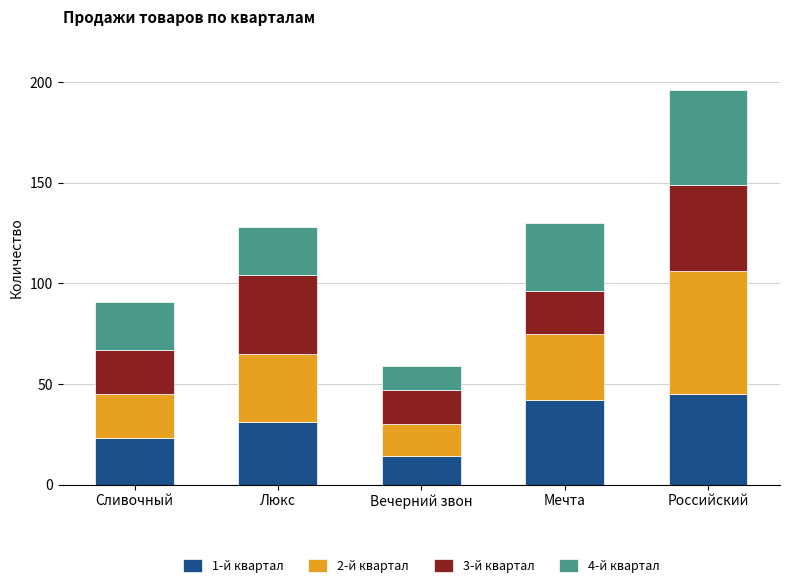

What is the value of the 1-й квартал bar at the 2nd from the left?

31